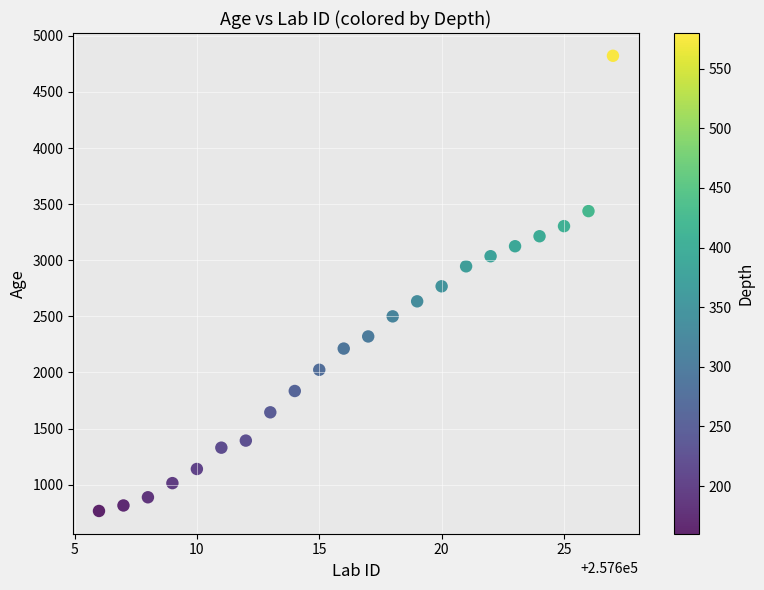

What is the range of Y values (max minus min)?

4056